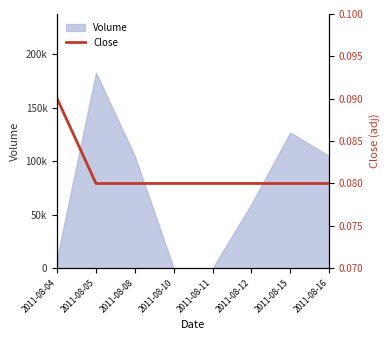

True or false: the data shows 0.1 at 2011-08-11.

True